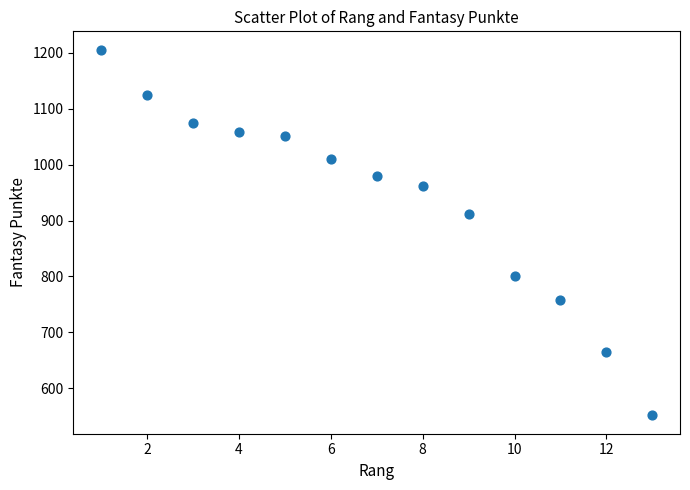

What Y value in the scatter plot is closest to 878?

912